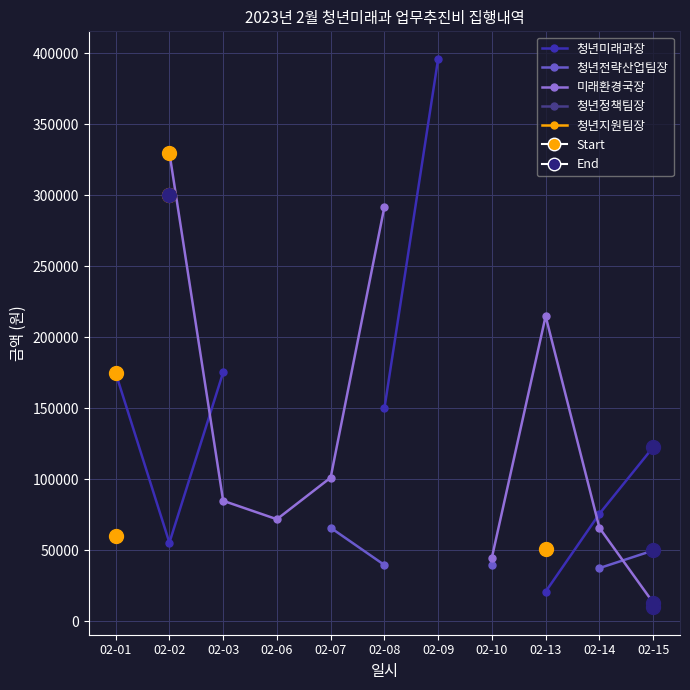

True or false: 청년지원팀장 and 미래환경국장 cross at least once.

False